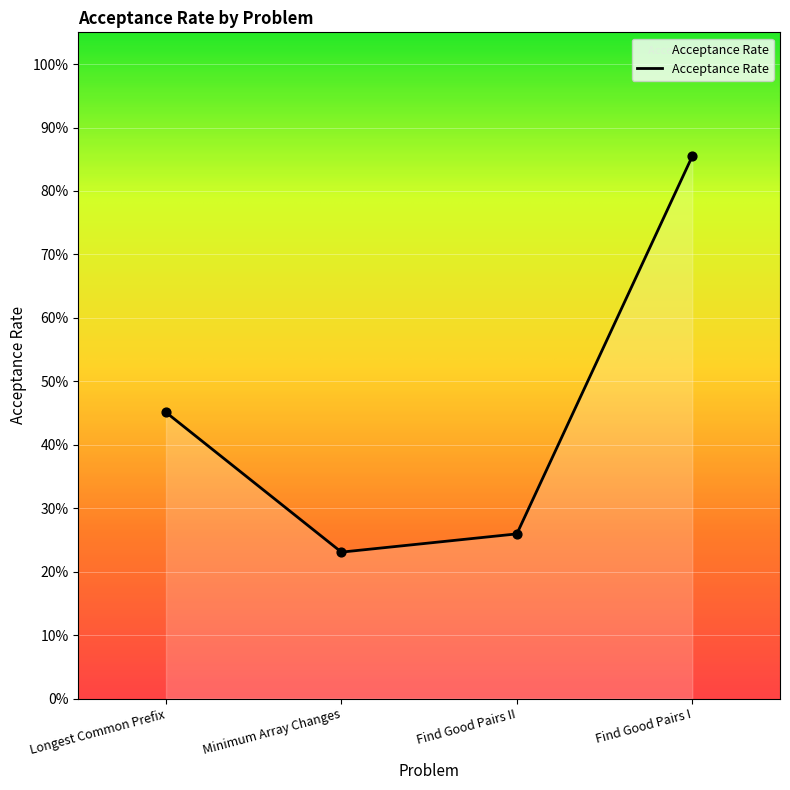

Between Find Good Pairs I and Find Good Pairs II, which is larger?

Find Good Pairs I